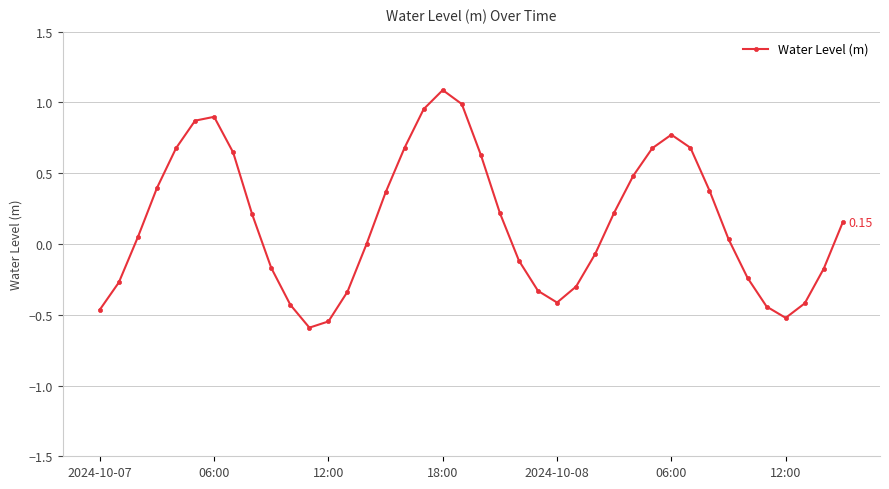

How many points are higher than both their immediate neighbors (excluding endpoints)?

3